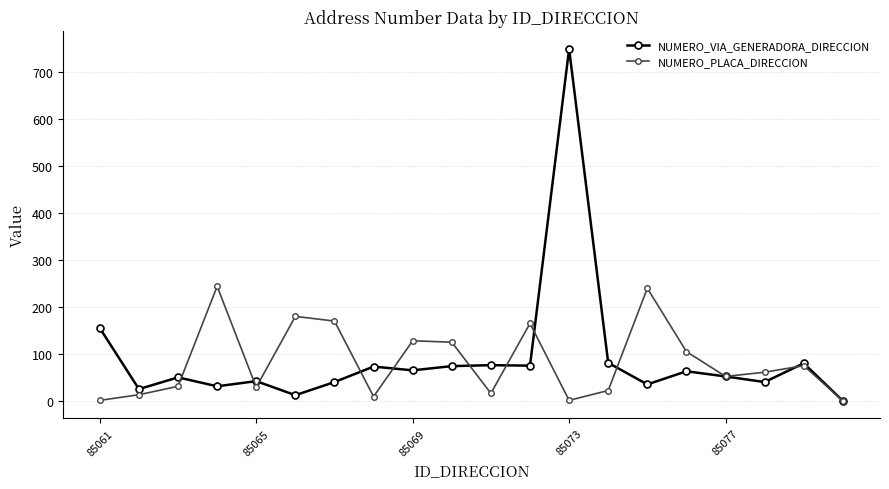

What is the difference between the maximum and minimum values in the NUMERO_VIA_GENERADORA_DIRECCION series?

750